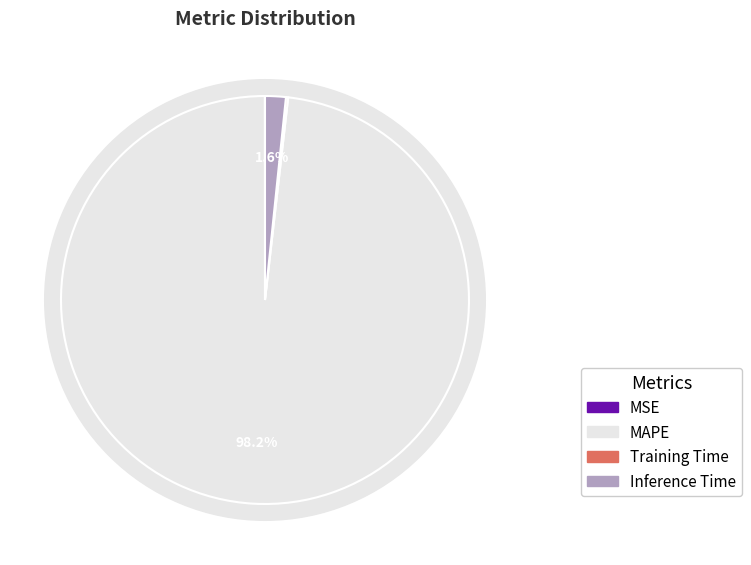

Rank the categories by value from highest to lowest.

MAPE, Inference Time, Training Time, MSE